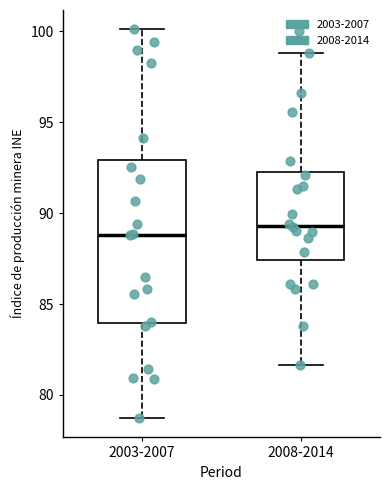

Where does the upper whisker of the box for 2003-2007 end on the y-axis? The values are not printed on the chart, so give them approximately, as read against the axis.

100.0